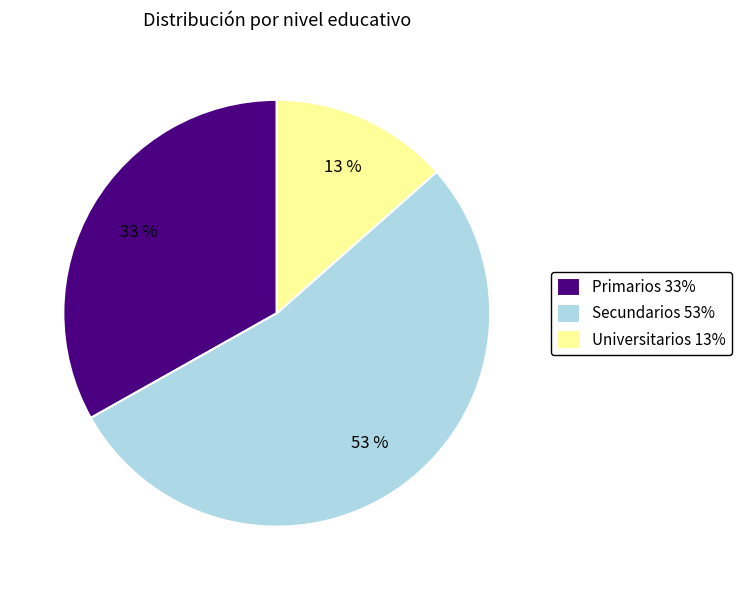

Is it true that Primarios is 38% of the pie?

False